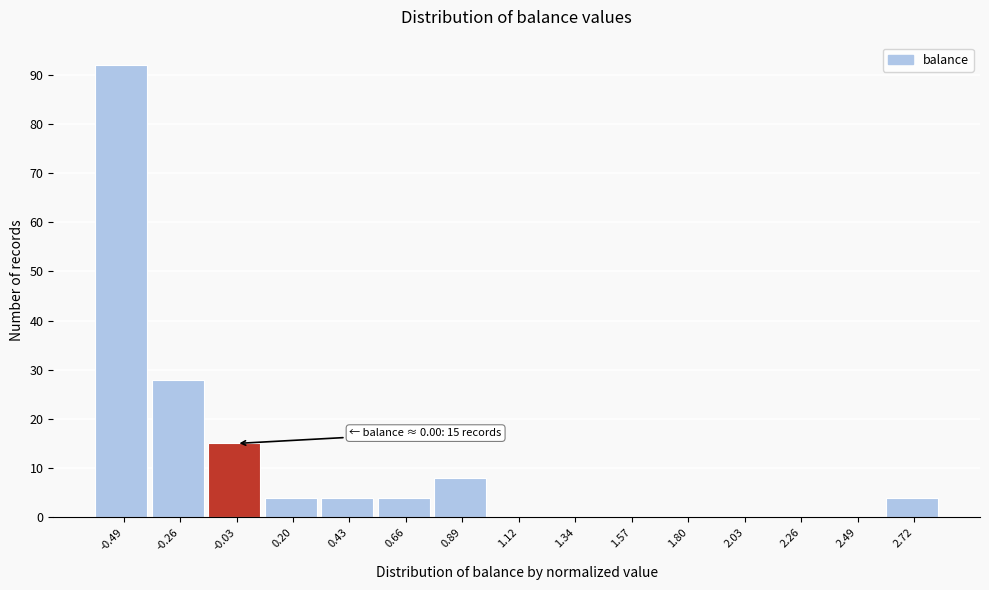

Reading left to right, what are all the values shown in this chart?

-0.49=92	-0.26=28	-0.03=15	0.20=4	0.43=4	0.66=4	0.89=8	1.12=0	1.34=0	1.57=0	1.80=0	2.03=0	2.26=0	2.49=0	2.72=4